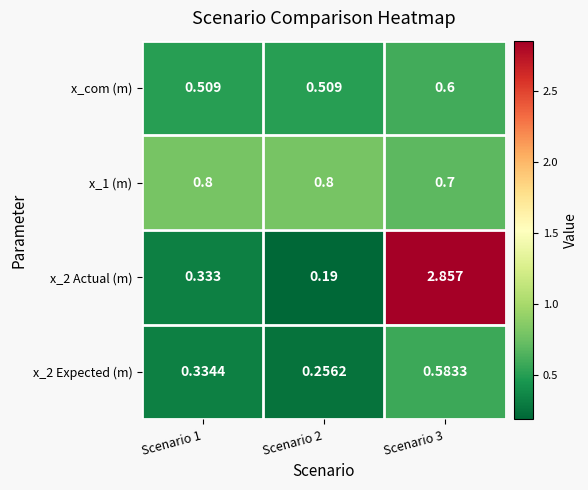

How many series are shown in this chart?

4